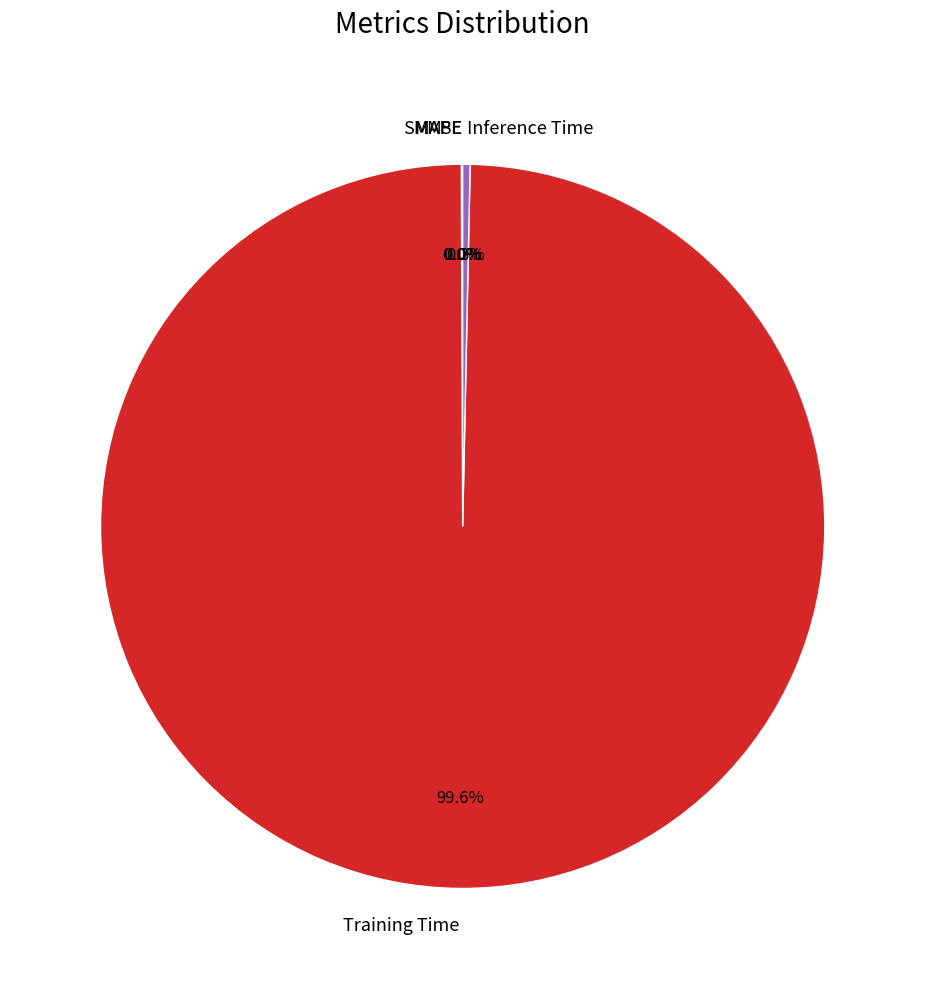

Is there any slice that represents more than half of the pie?

Yes